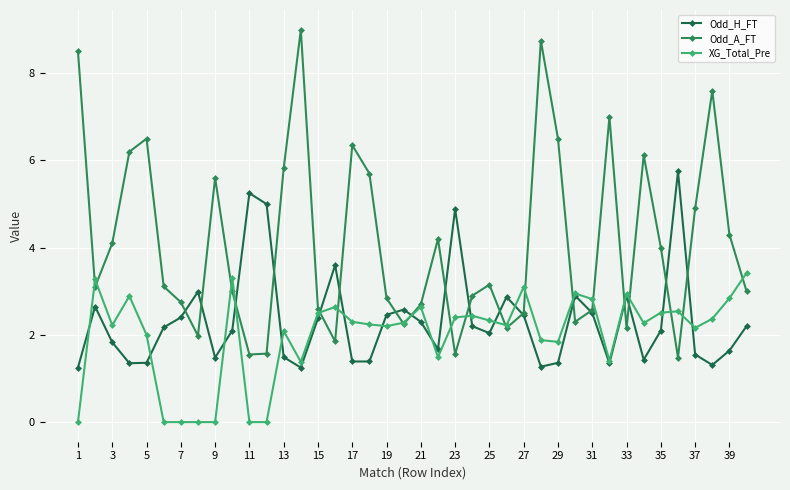

What is the sum of all Odd_A_FT values?

164.2